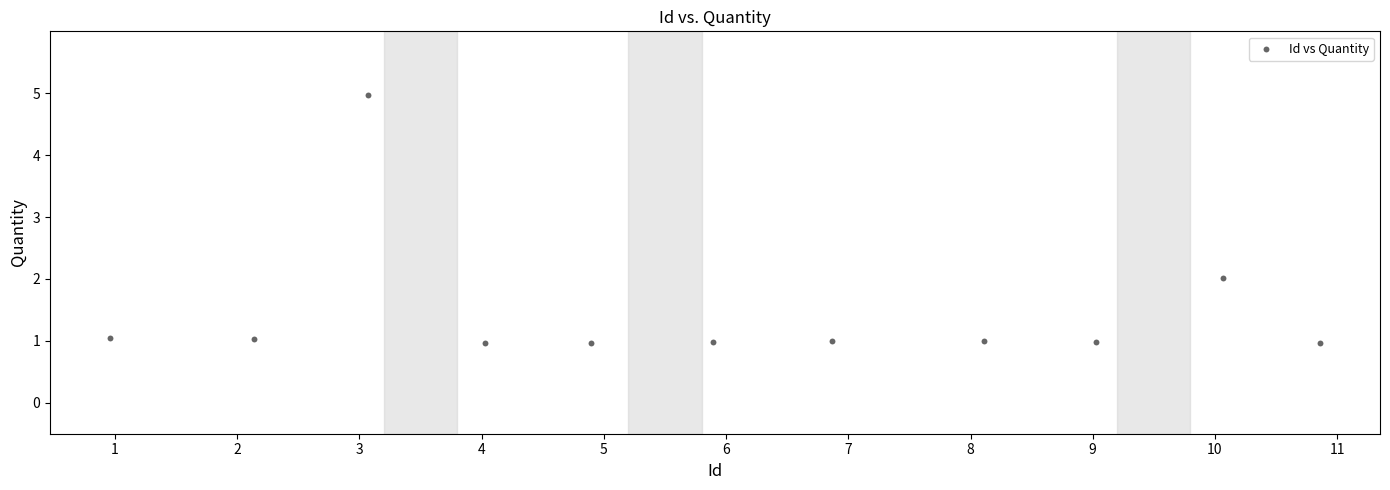

What is the average X value?

6.0